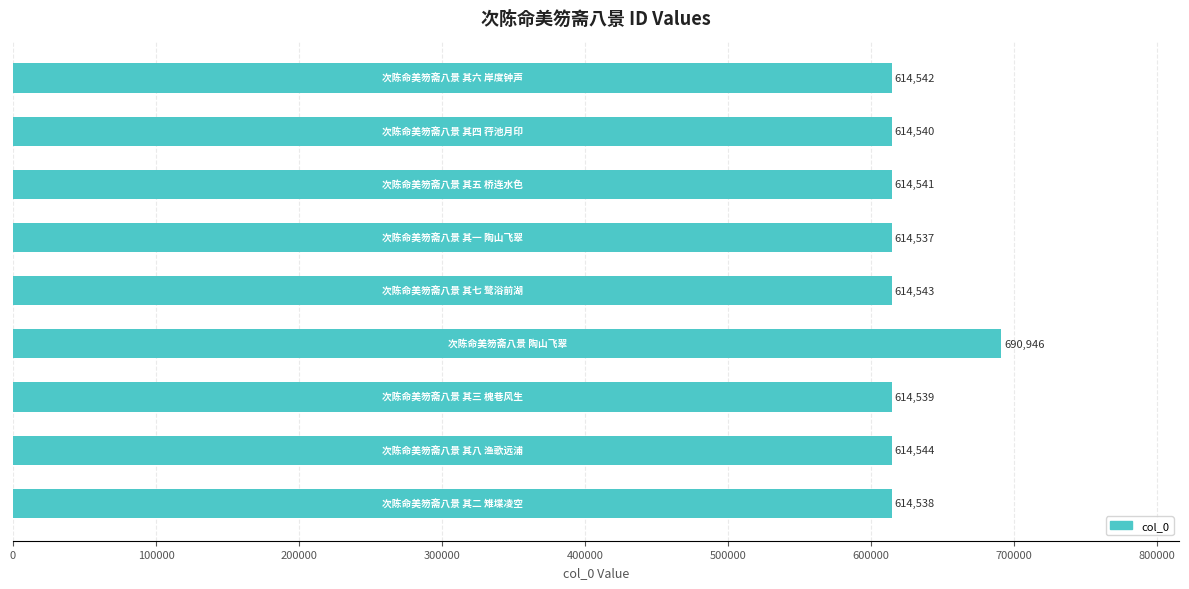

Reading bottom to top, extract all data points from this chart.

614538	614544	614539	690946	614543	614537	614541	614540	614542